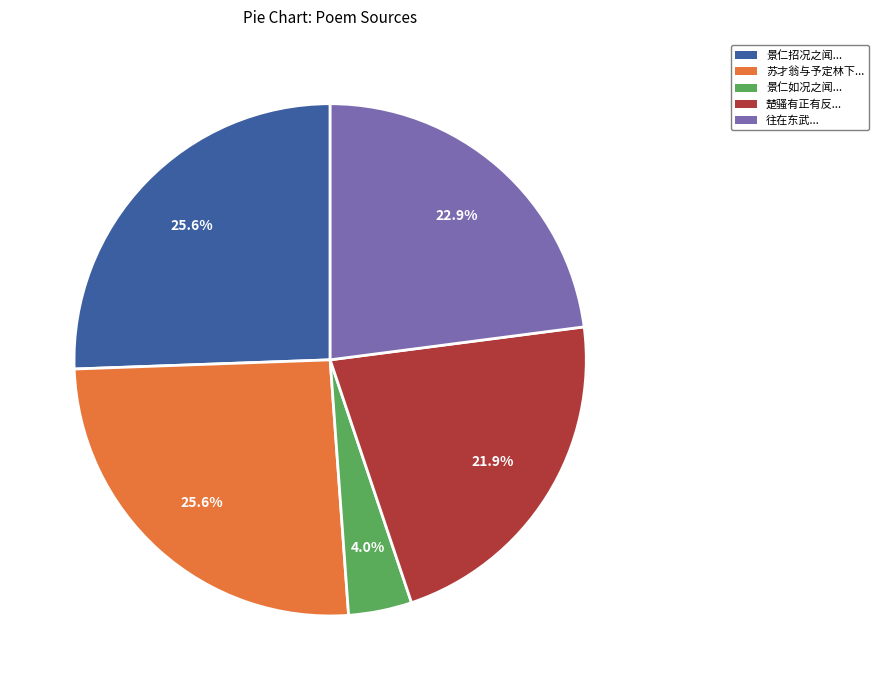

Does any single category account for the majority?

No